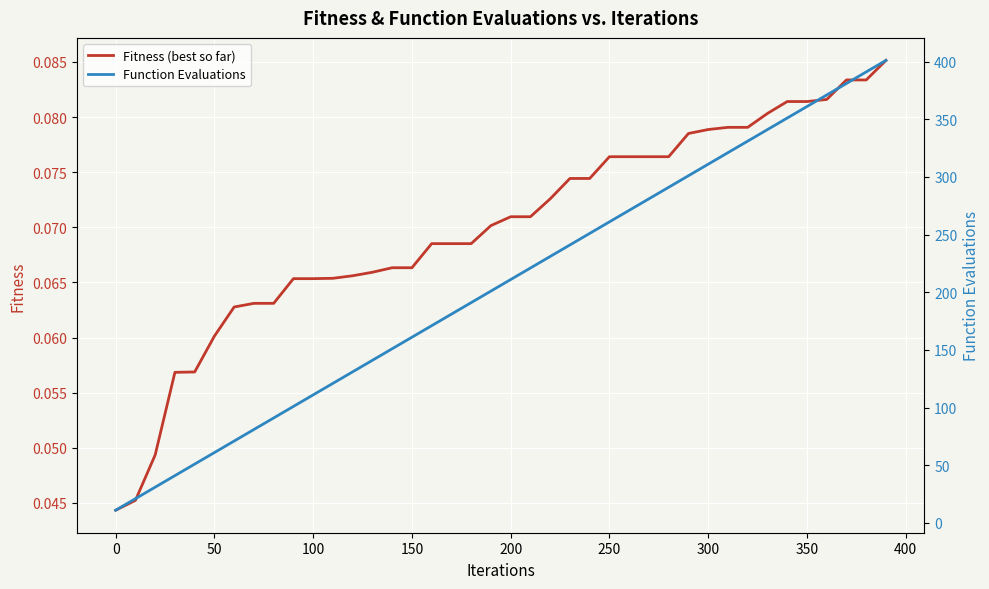

True or false: Fitness (best so far) has a value of 0.1 at 0.

False